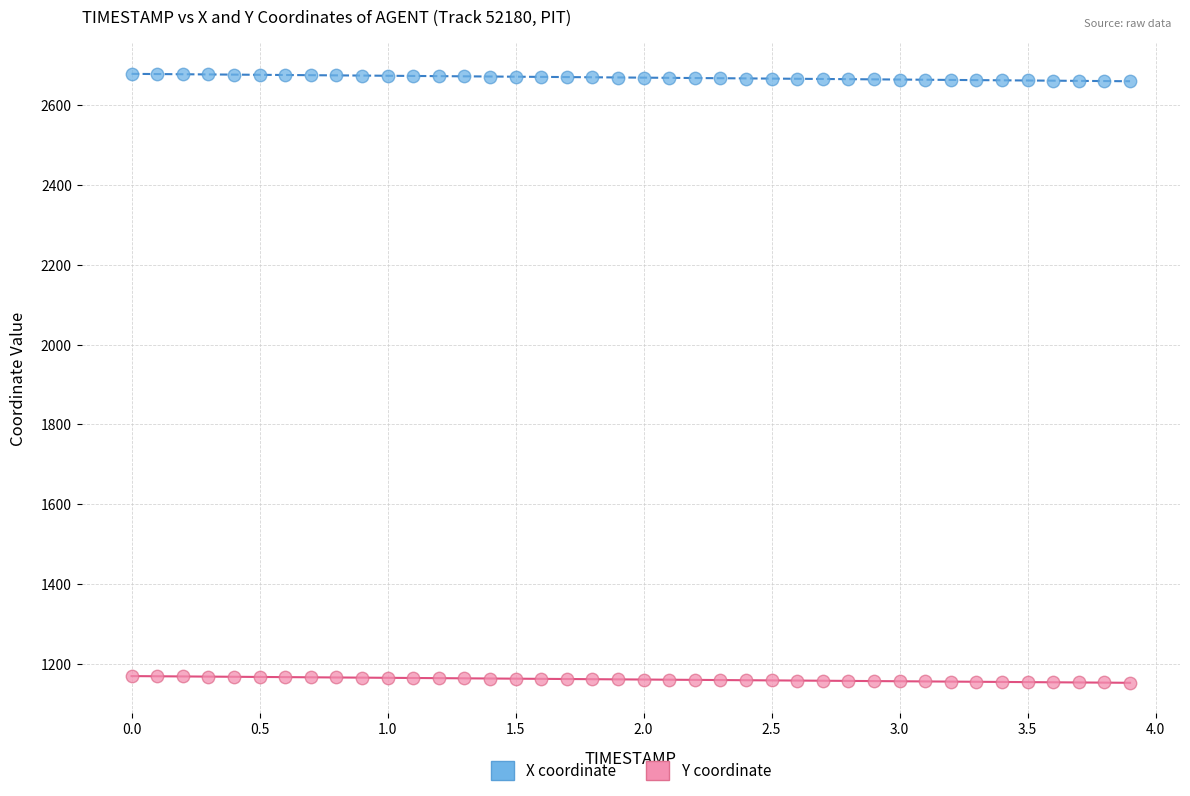

Across all data points, what is the range of X values (max minus min)?

3.9